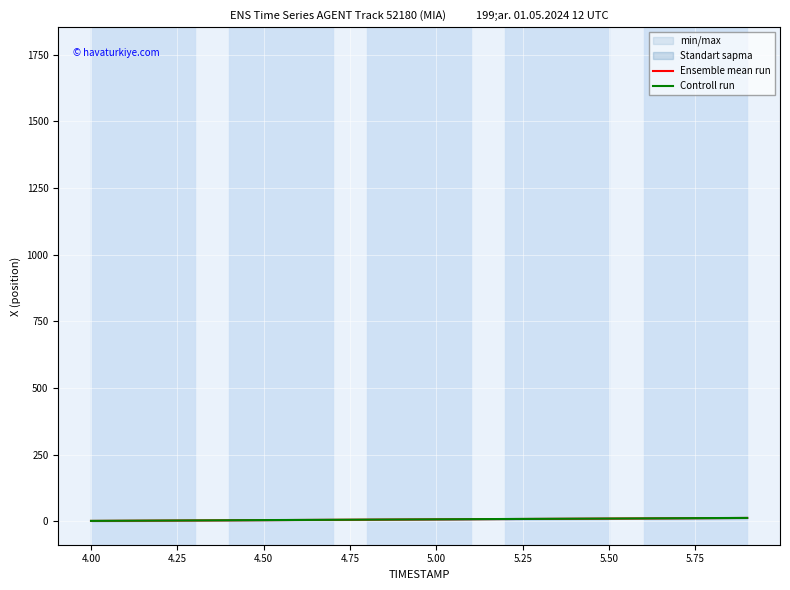

How many lines are shown in the chart?

2